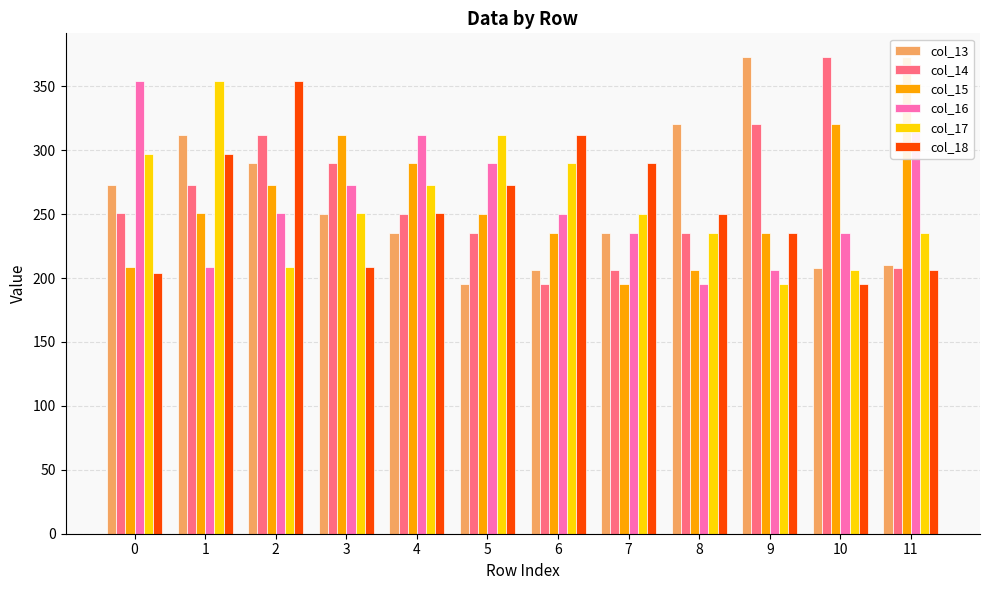

Are the bars grouped side by side (vs. stacked)?

Yes